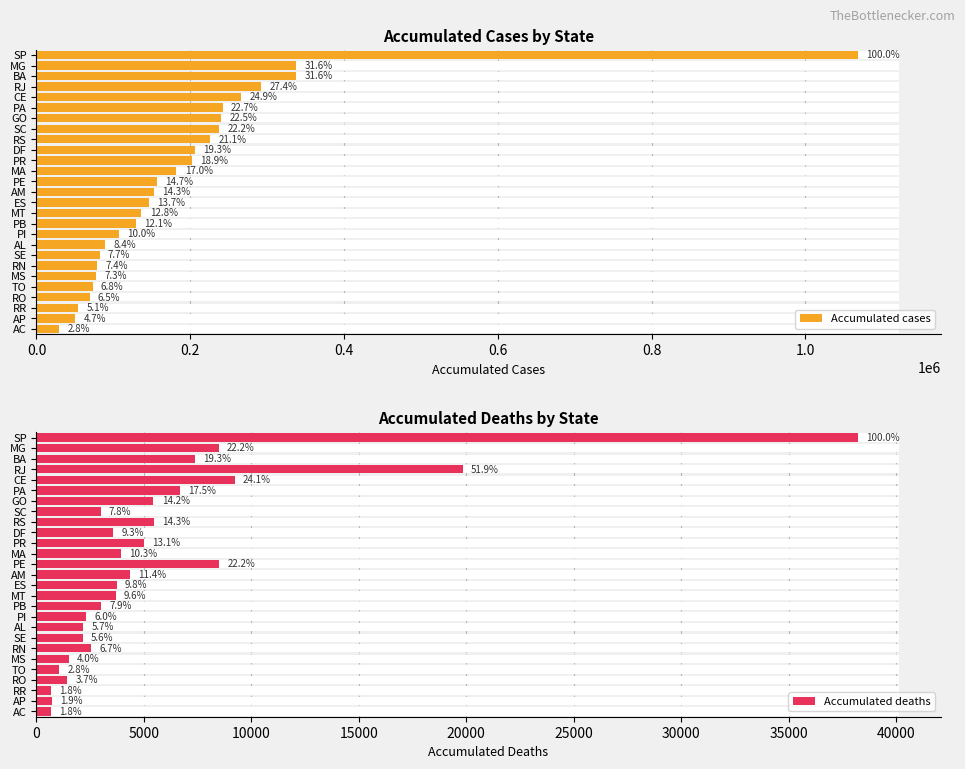

How many groups of bars are there?

27